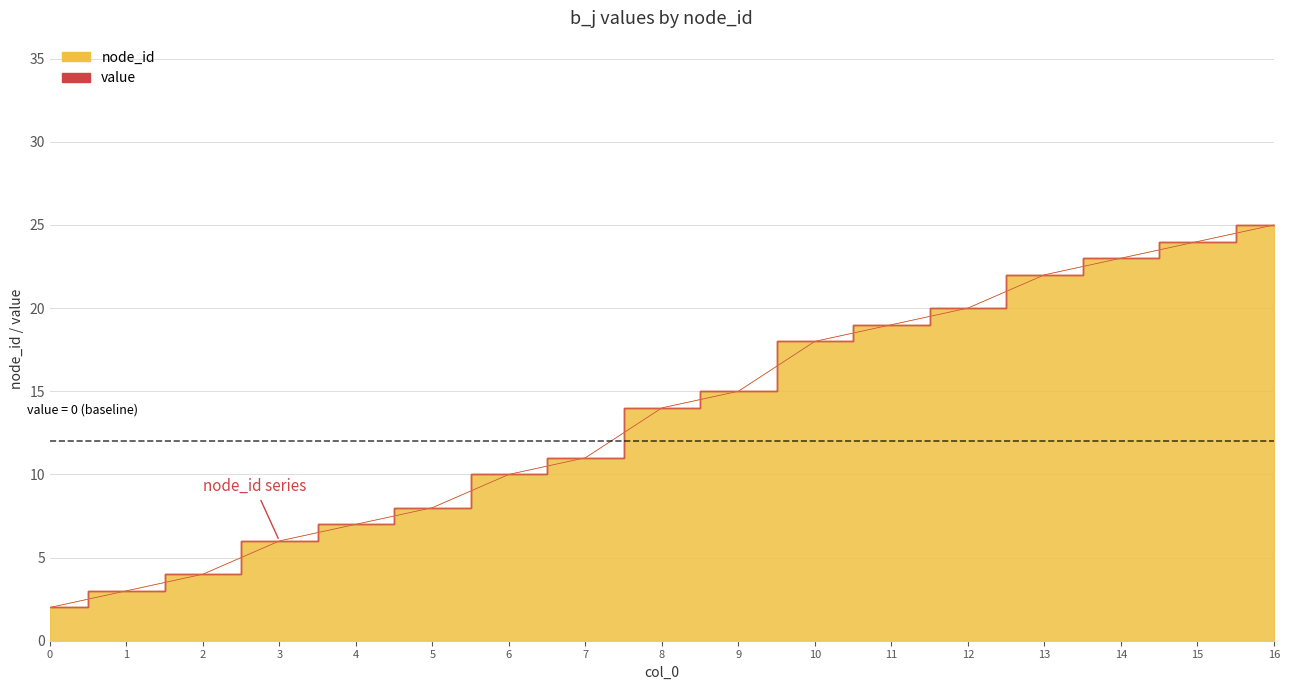

Reading right to left, what are all the values shown in this chart?

16=25	15=24	14=23	13=22	12=20	11=19	10=18	9=15	8=14	7=11	6=10	5=8	4=7	3=6	2=4	1=3	0=2